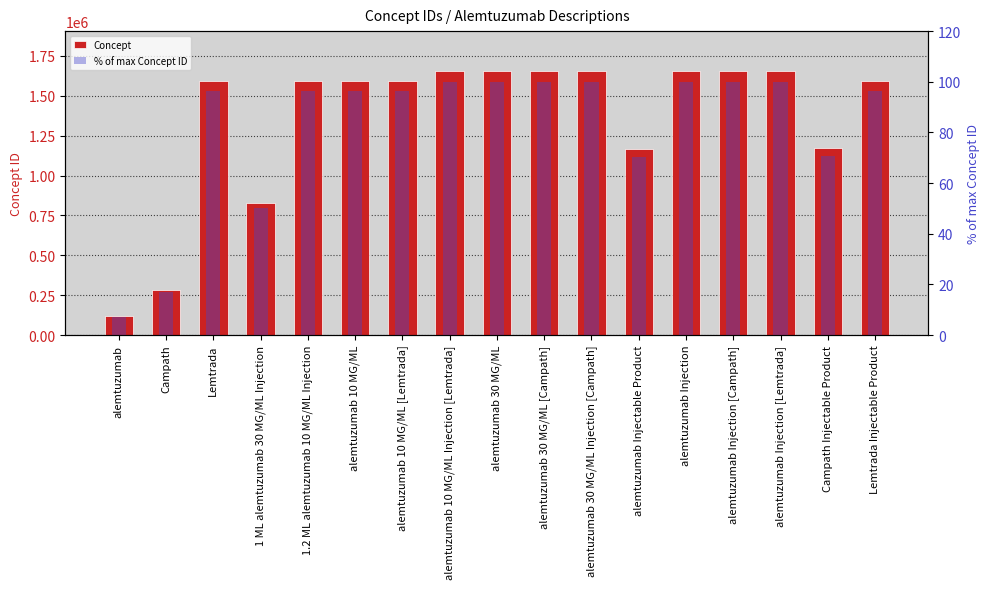

Rank the series by their maximum value, from lowest to highest.

% of max Concept ID, Concept